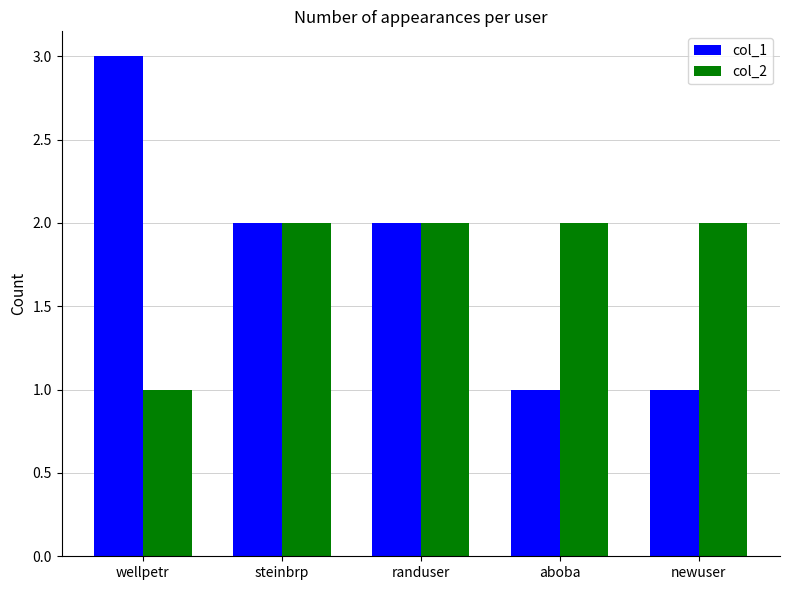

True or false: col_2 has a value of 1 at newuser.

False